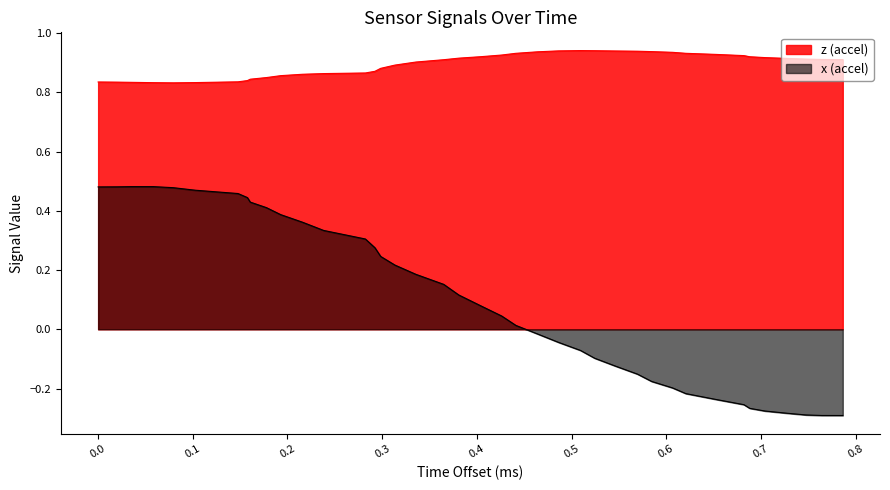

How many lines are shown in the chart?

2